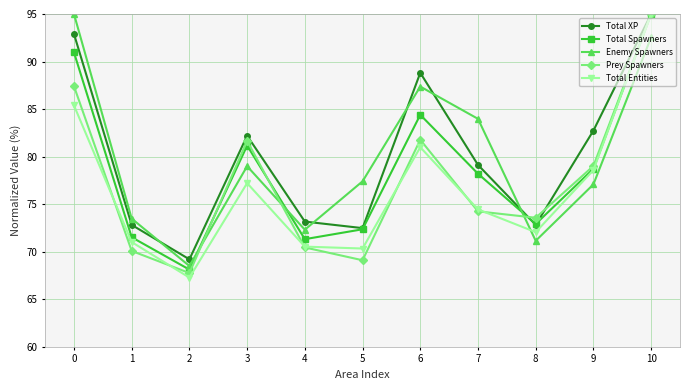

How many intersections are there between Enemy Spawners and Total XP?

5